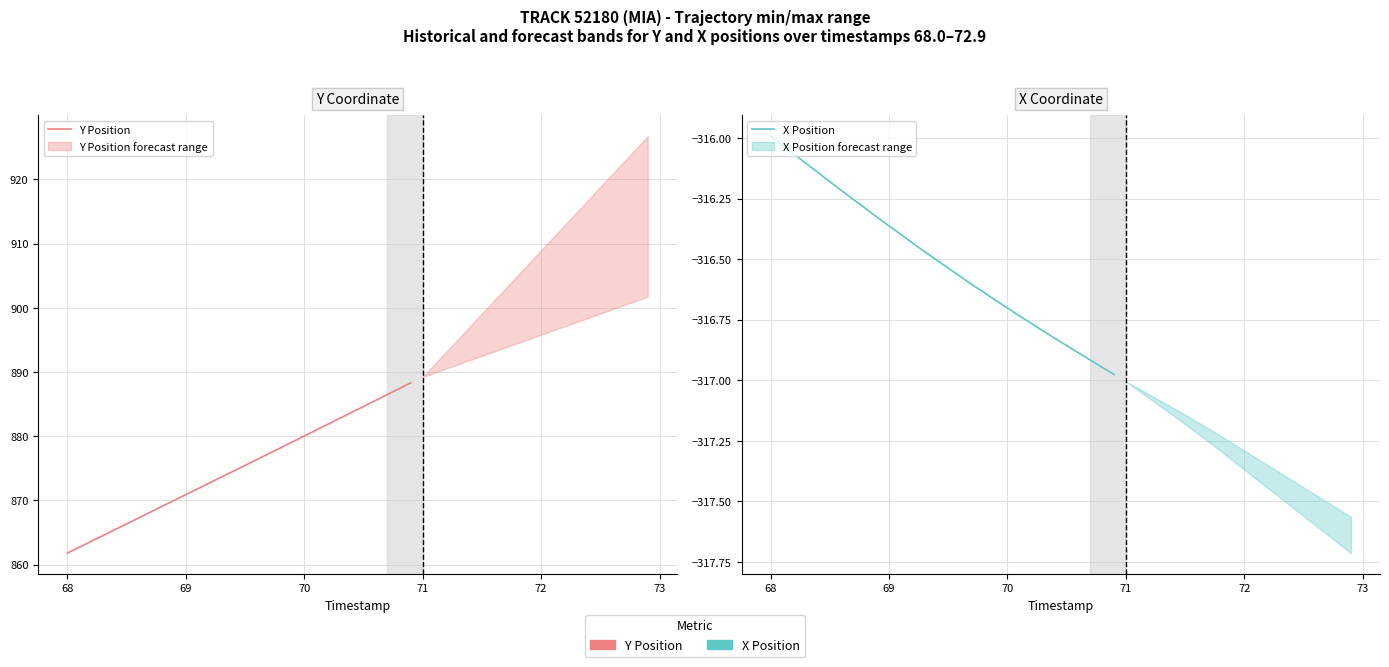

Count the number of categories in the chart.

30